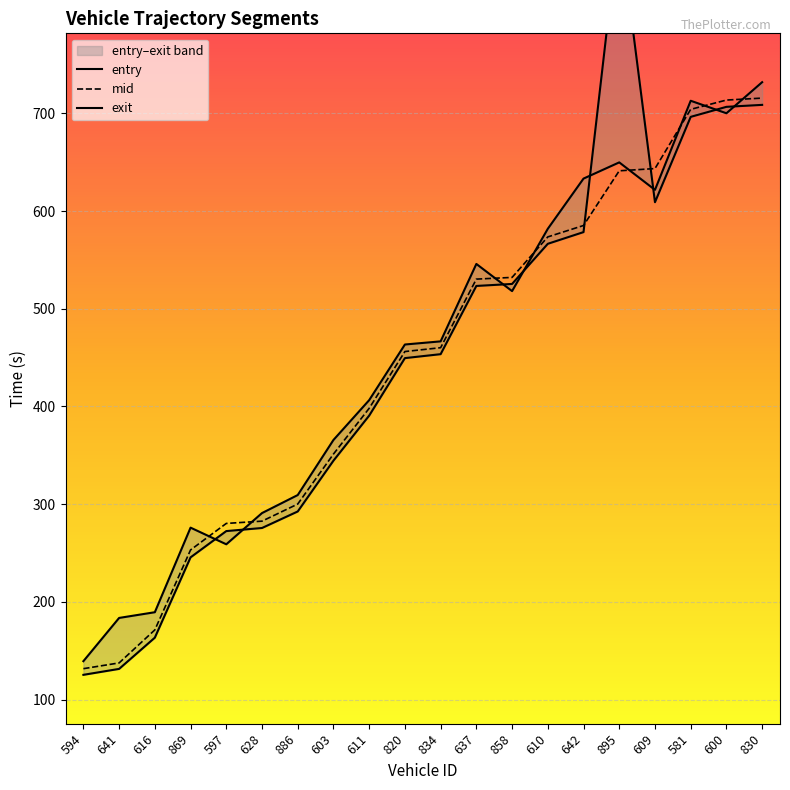

Is this an area chart (filled region under the line)?

No